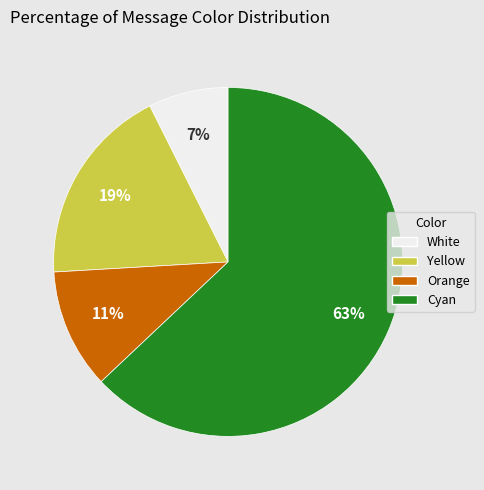

Does White represent more than half of the total?

No